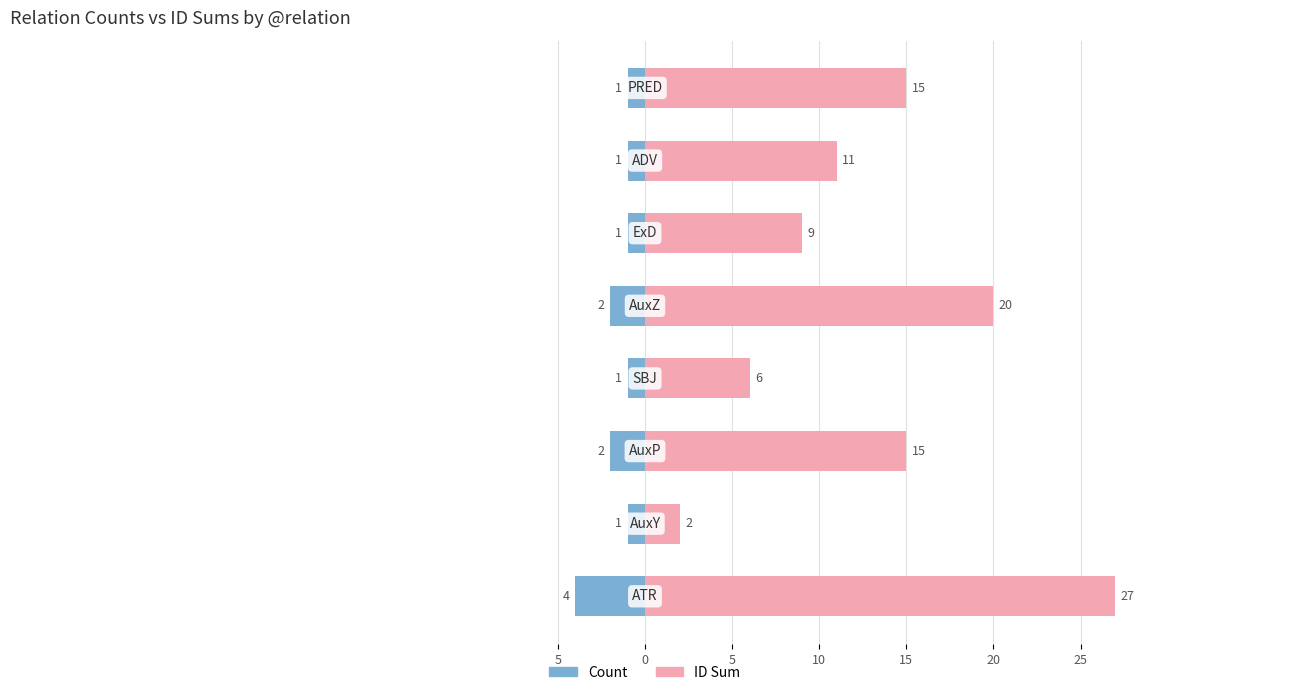

What is the greatest value displayed?

27